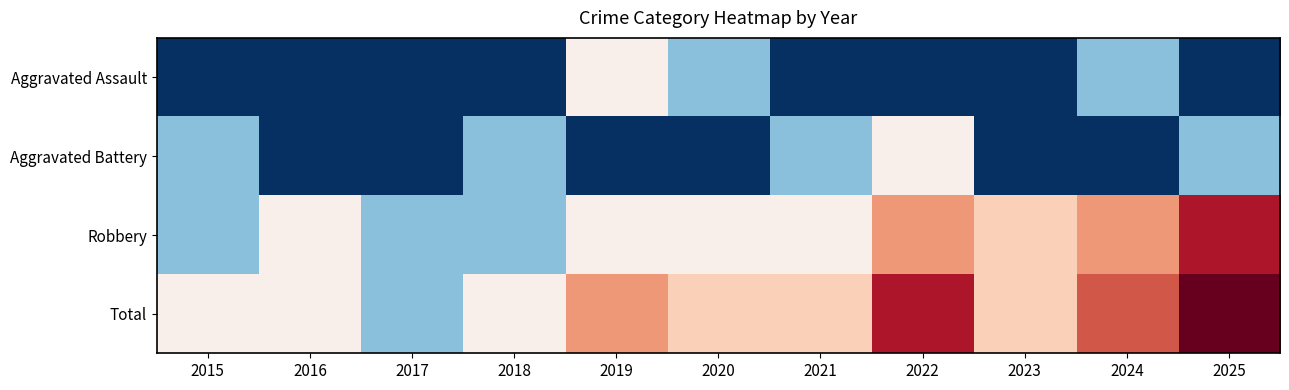

Between 2022 and 2018, which is larger?

2022